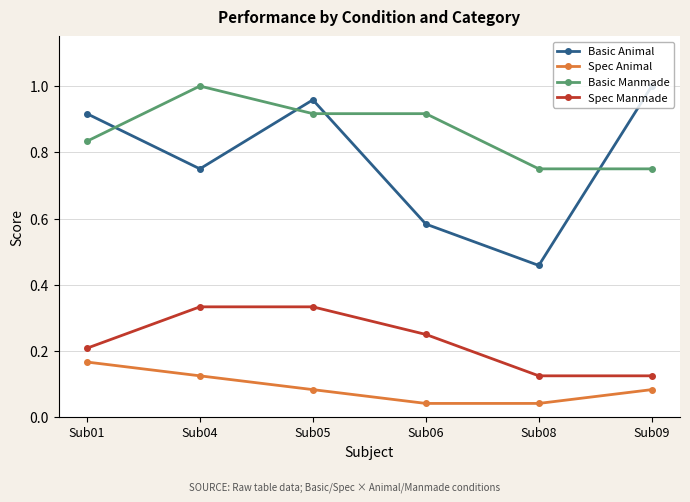

Which series has the largest range (max minus min)?

Basic Animal